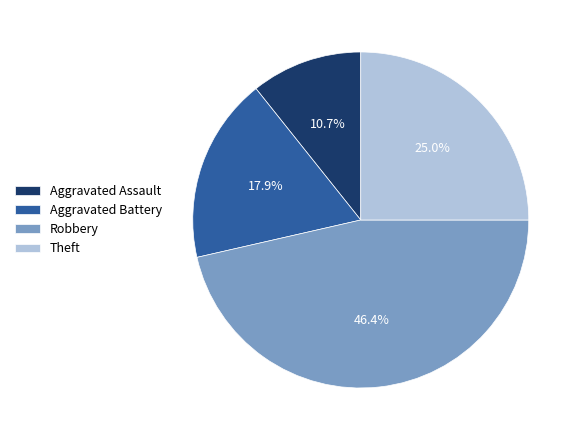

To the nearest percent, what percentage of the pie is Aggravated Assault?

11%